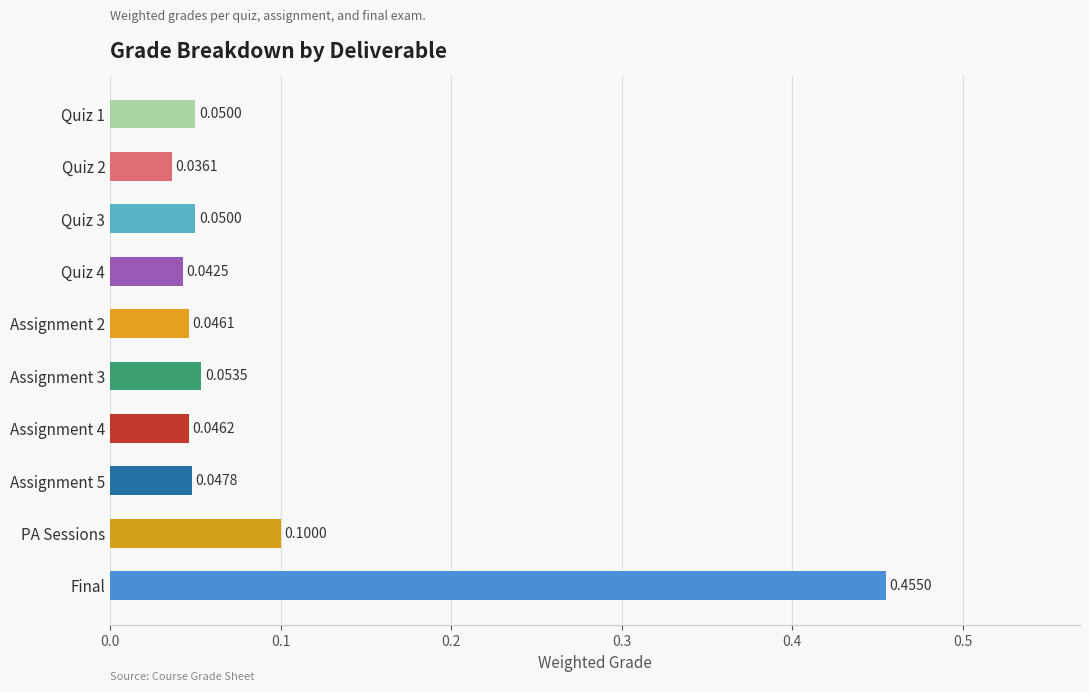

Between Assignment 5 and Quiz 1, which is larger?

Quiz 1